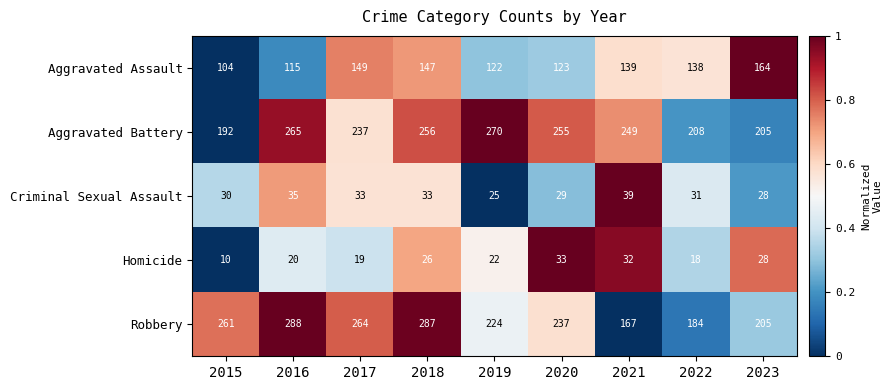

Which series has the largest total across all categories?

Aggravated Battery